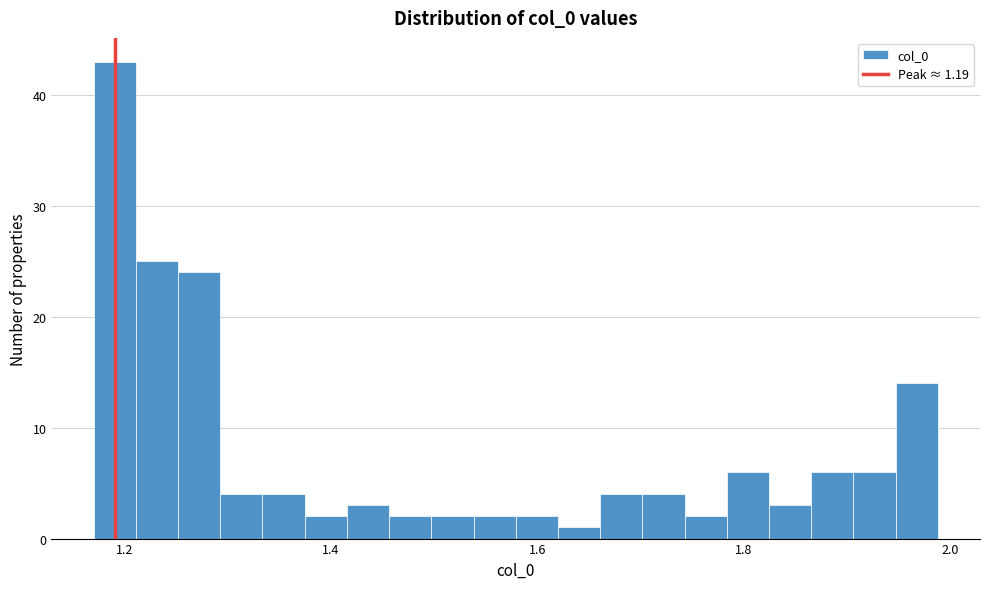

Around what value on the x-axis is the tallest bar? Give the approximate position of its centre, as read against the axis.

1.20